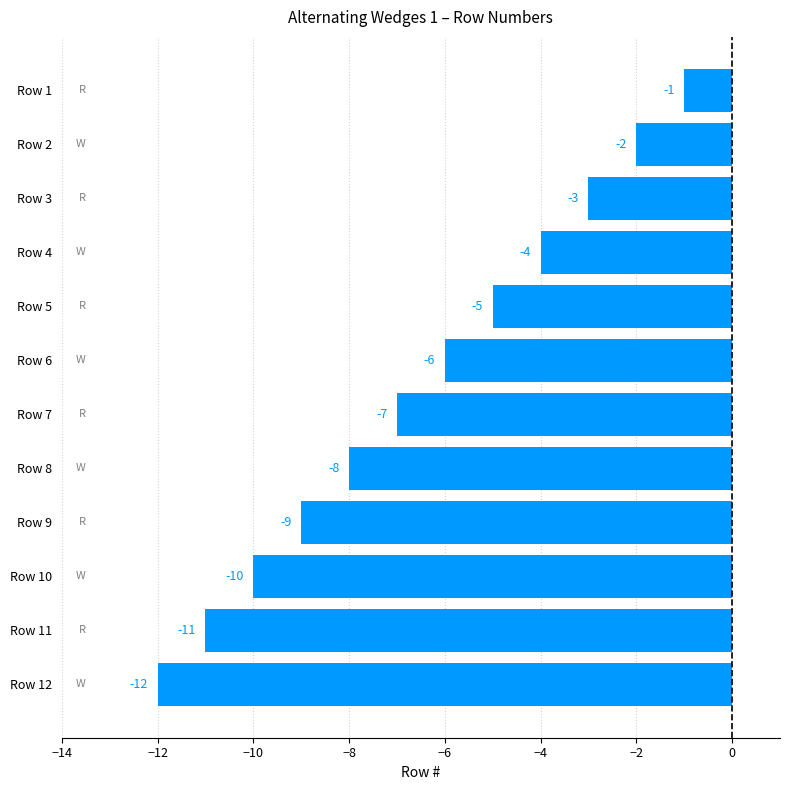

Between Row 5 and Row 12, which is larger?

Row 5